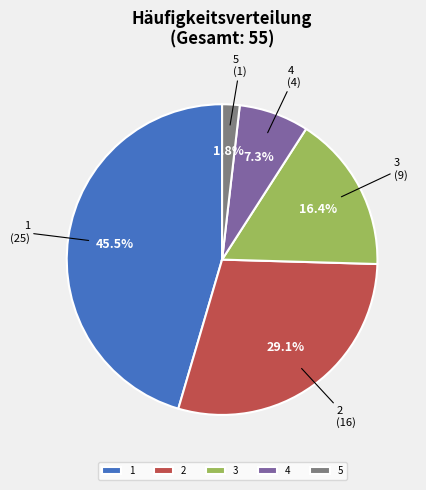

Rank the categories by value from lowest to highest.

5, 4, 3, 2, 1